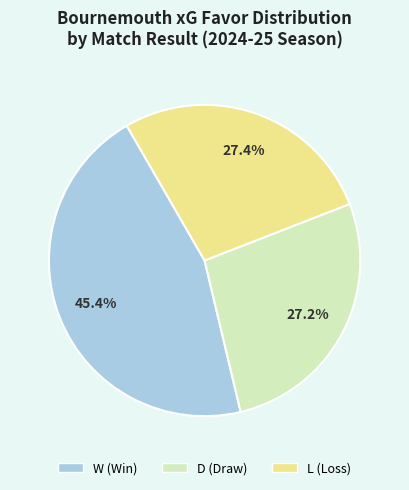

What percentage is NOT represented by W?

54.6%